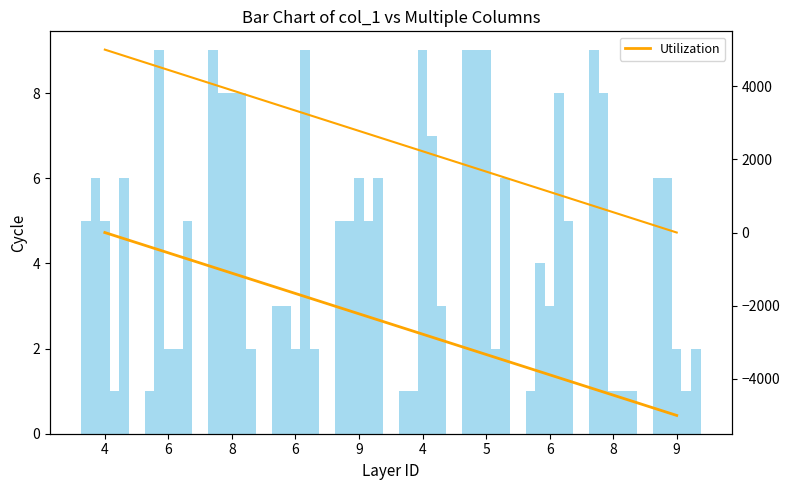

What is the difference between the col_4 values at 8 and 4?

2.0